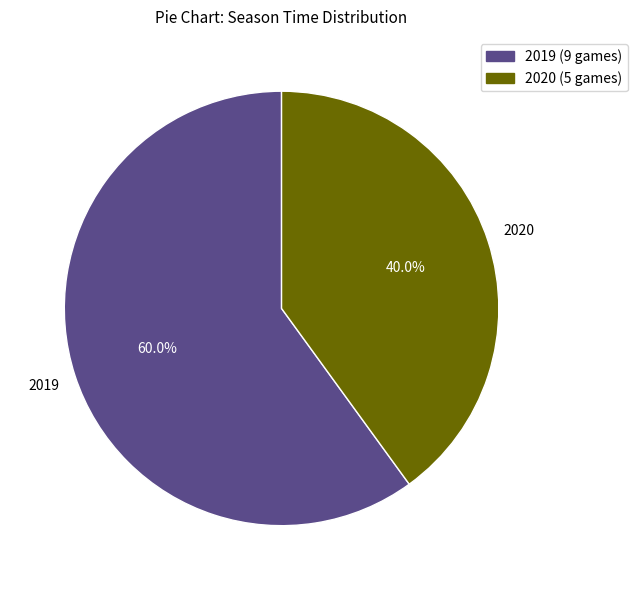

What portion of the pie excludes 2019 (9 games)?

40.0%